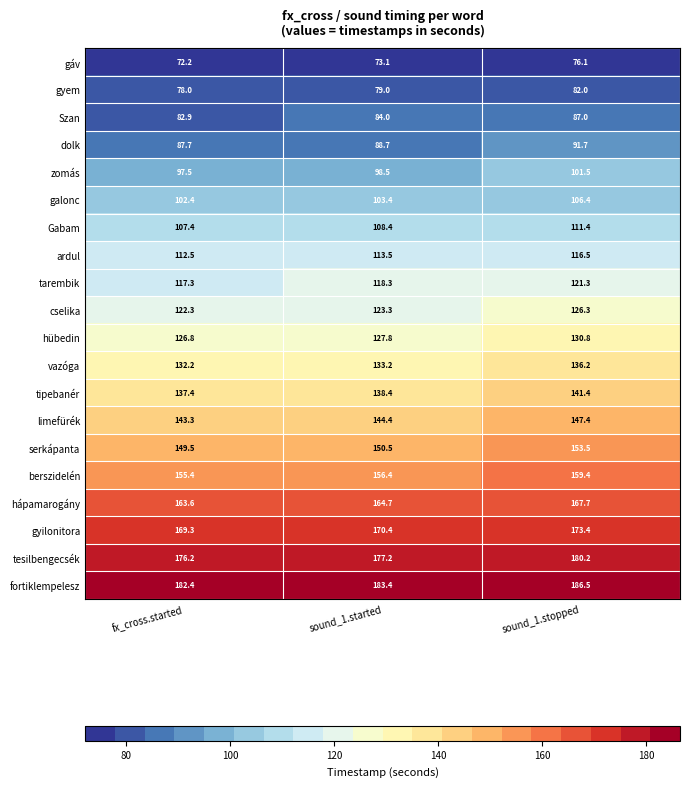

At which label does limefürék first exceed 144?

sound_1.started